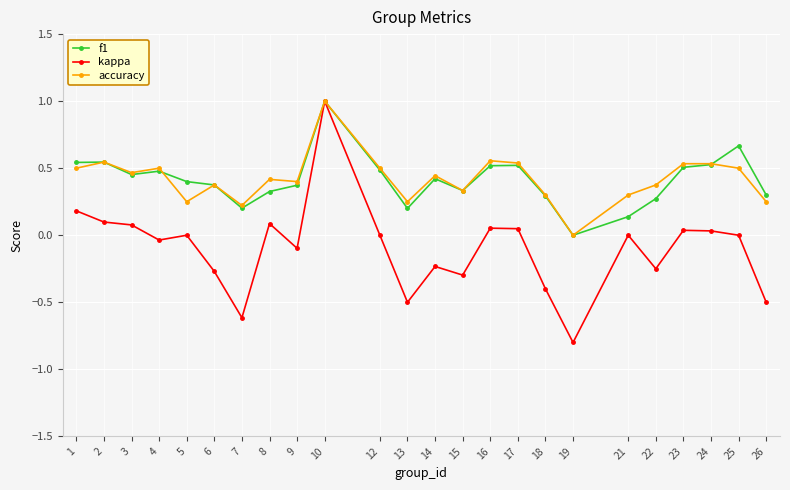

Between 6 and 13, which series saw the biggest shift?

kappa